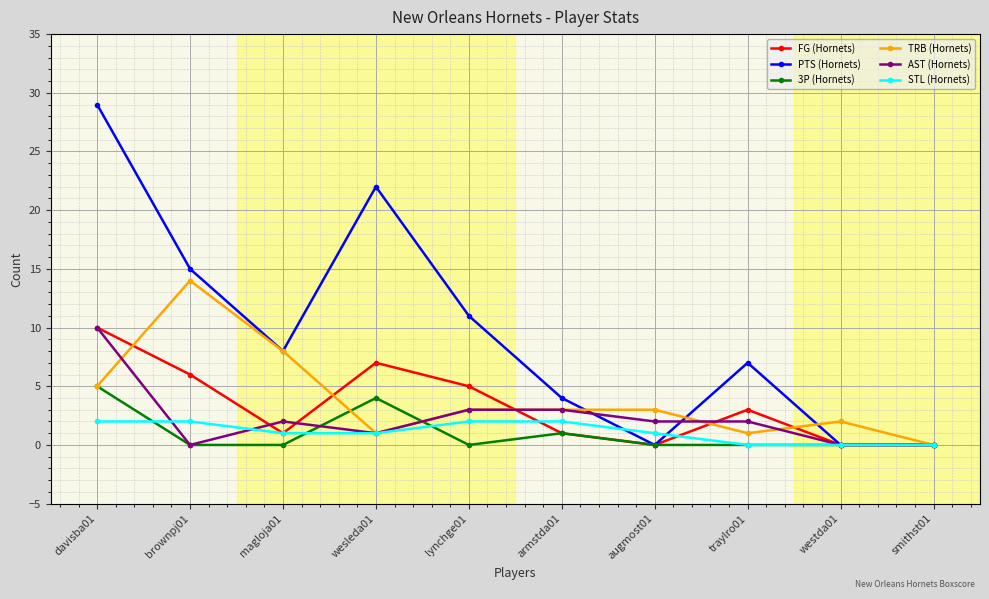

What is the value of the STL (Hornets) point at the 2nd from the left?

2